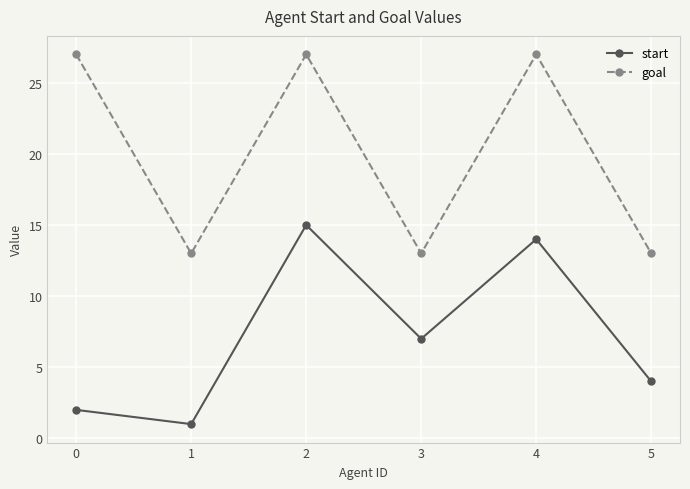

At which category does goal reach its first local valley?

1